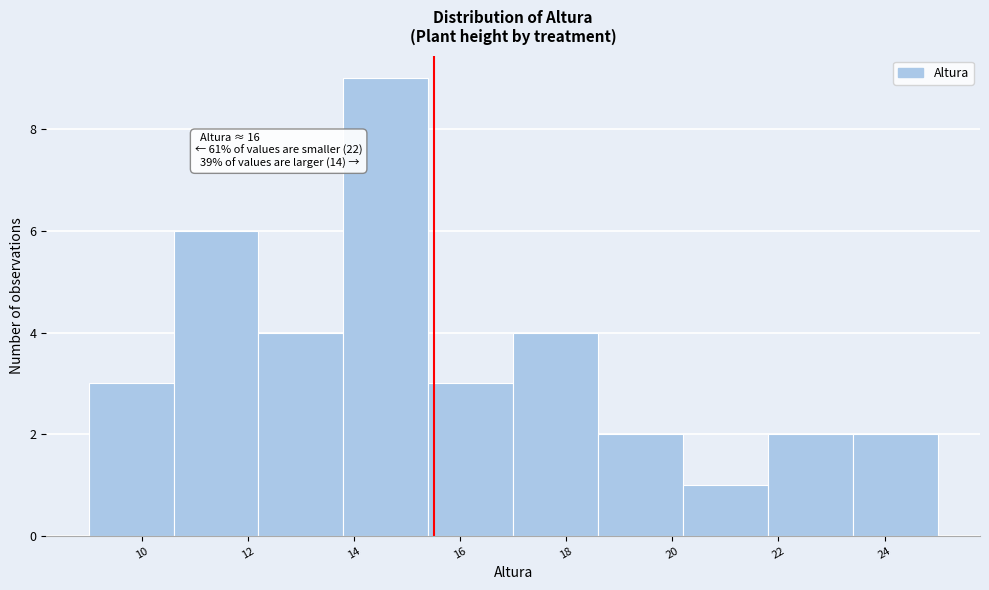

Which range on the x-axis has the tallest bar?

13.8 to 15.4